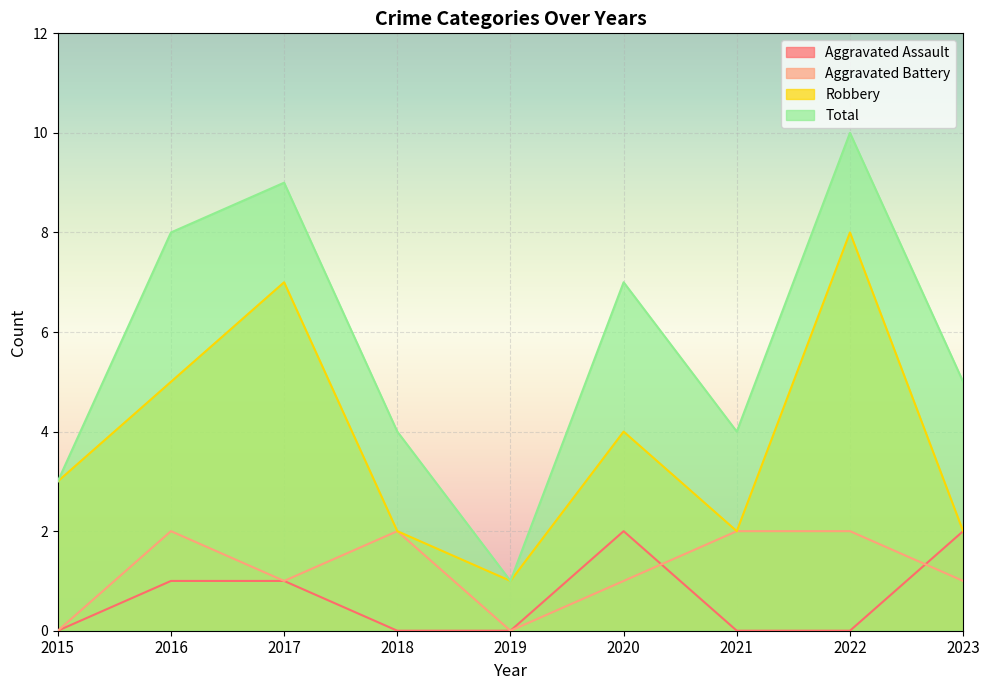

Reading left to right, list all the values displayed in this chart.

Aggravated Assault: 2015=0	2016=1	2017=1	2018=0	2019=0	2020=2	2021=0	2022=0	2023=2
Aggravated Battery: 2015=0	2016=2	2017=1	2018=2	2019=0	2020=1	2021=2	2022=2	2023=1
Robbery: 2015=3	2016=5	2017=7	2018=2	2019=1	2020=4	2021=2	2022=8	2023=2
Total: 2015=3	2016=8	2017=9	2018=4	2019=1	2020=7	2021=4	2022=10	2023=5